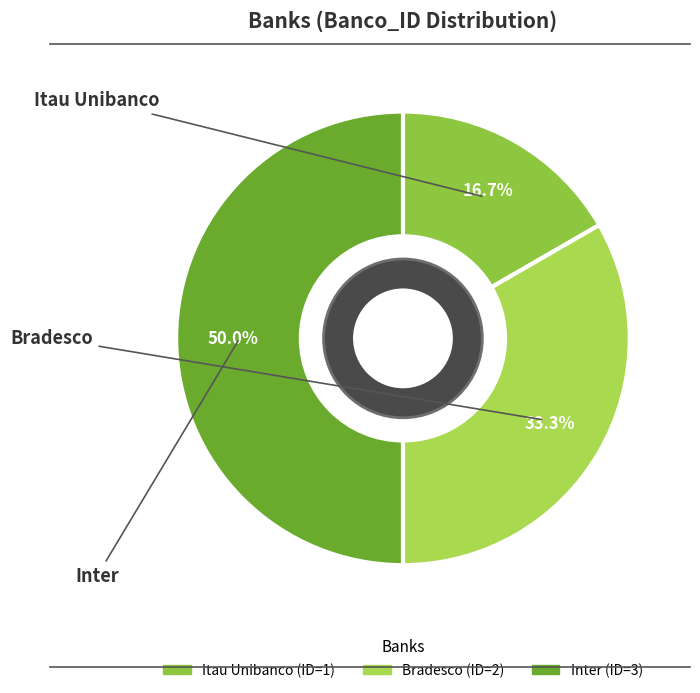

Count the number of slices in the pie.

3